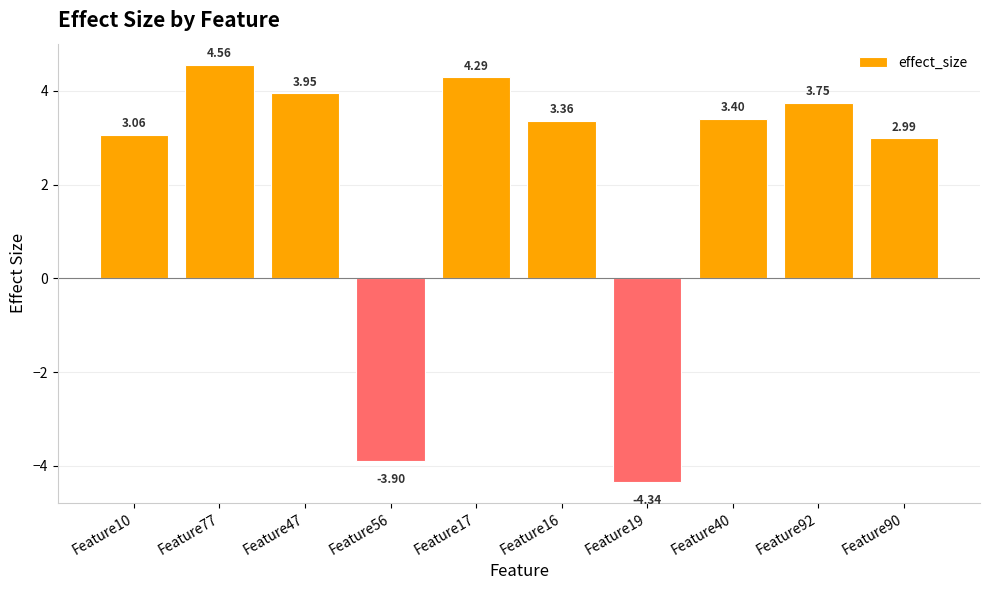

Between Feature10 and Feature56, which is larger?

Feature10